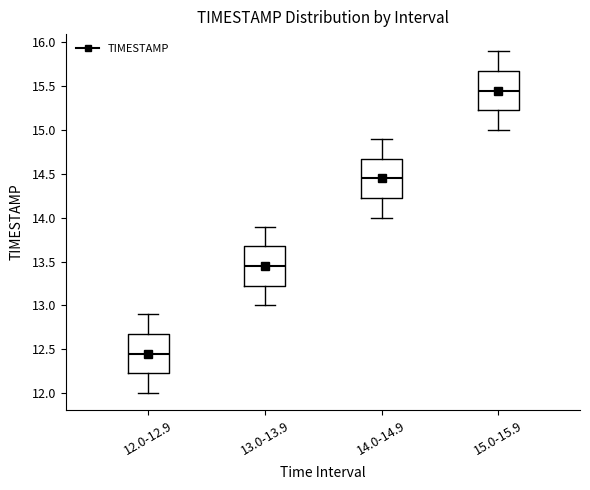

Reading left to right, transcribe this box plot: for each box, give where its median line is, the range the box spans, and where its two whiskers end, as read against the y-axis. The values are not printed on the chart, so give them approximately, as read against the axis.

12.0-12.9: median 12.45, box 12.25 to 12.70, whiskers 12.00 to 12.90
13.0-13.9: median 13.45, box 13.25 to 13.70, whiskers 13.00 to 13.90
14.0-14.9: median 14.45, box 14.25 to 14.70, whiskers 14.00 to 14.90
15.0-15.9: median 15.45, box 15.25 to 15.70, whiskers 15.00 to 15.90